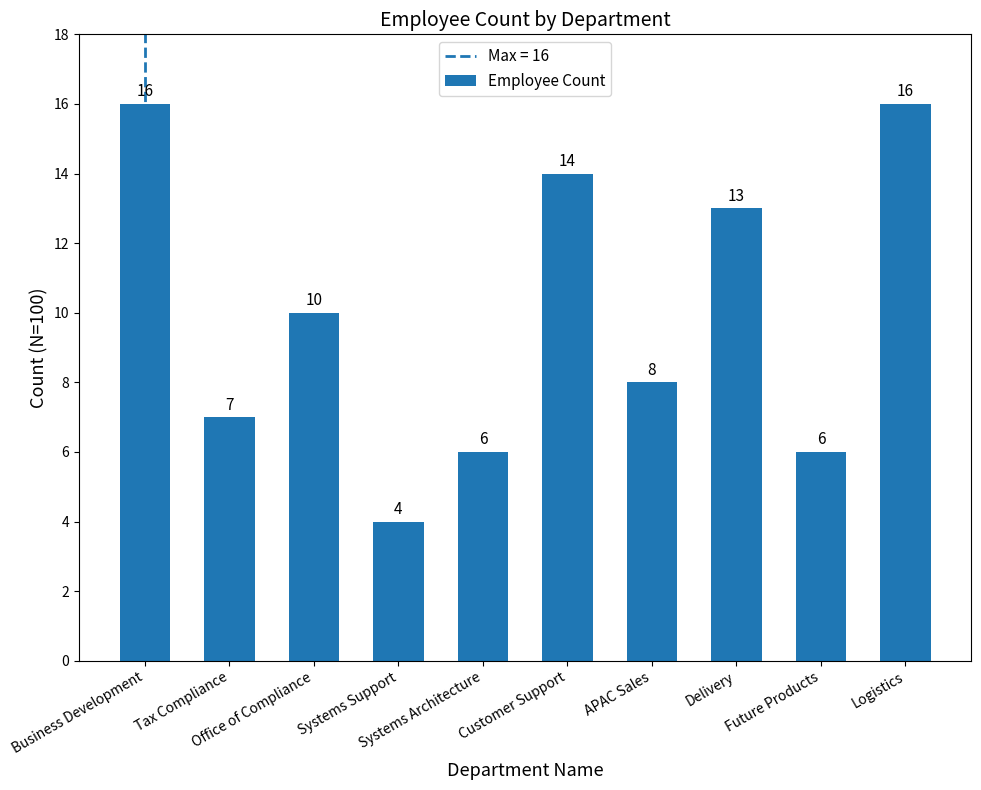

Reading left to right, what are all the values shown in this chart?

16	7	10	4	6	14	8	13	6	16